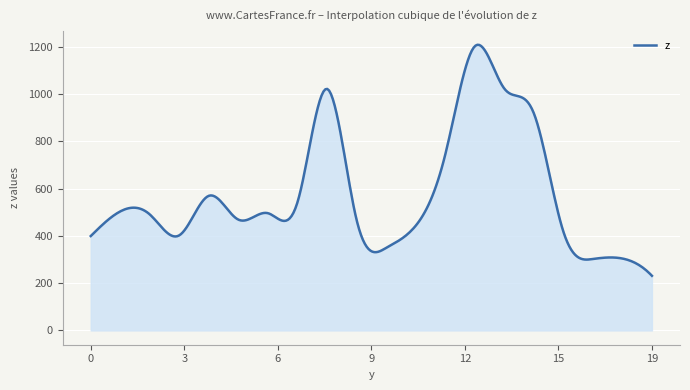

What is the greatest value displayed?

1207.6